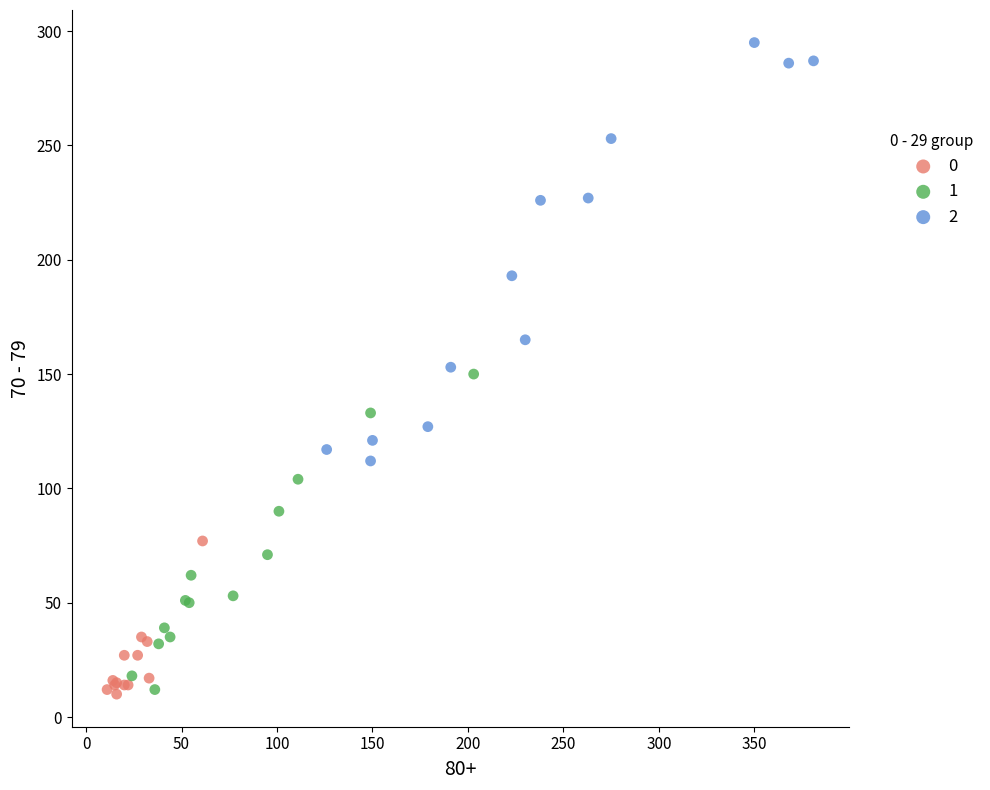

What are all the series names shown in the legend?

0, 1, 2